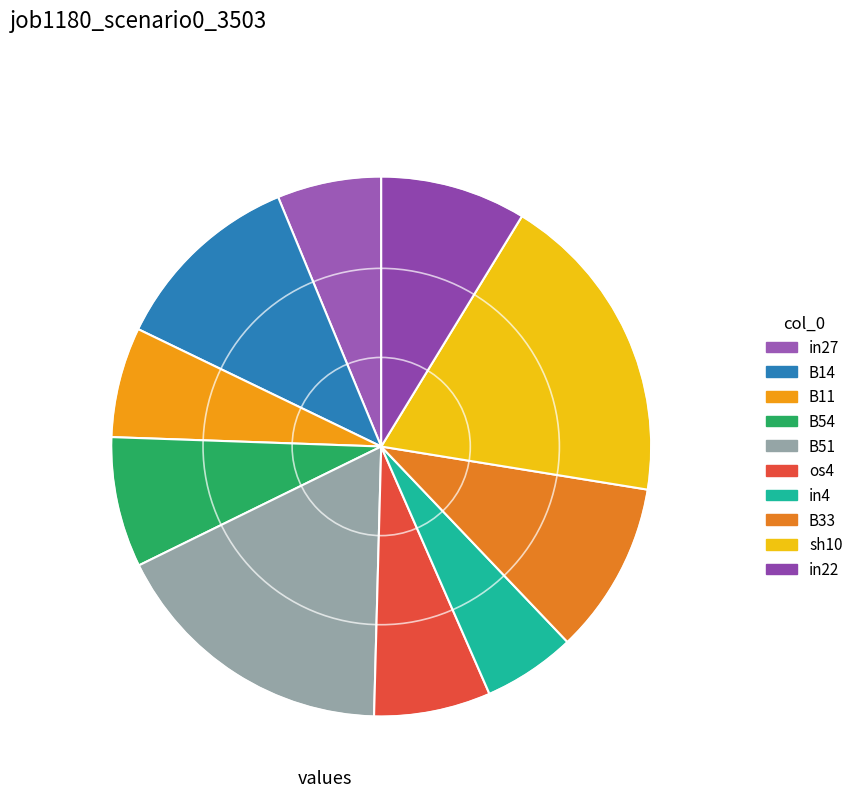

What percentage is the in4 slice, to the nearest percent?

6%